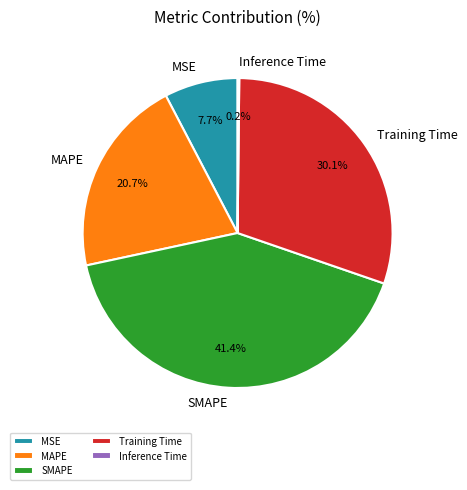

What percentage is NOT represented by SMAPE?

58.6%